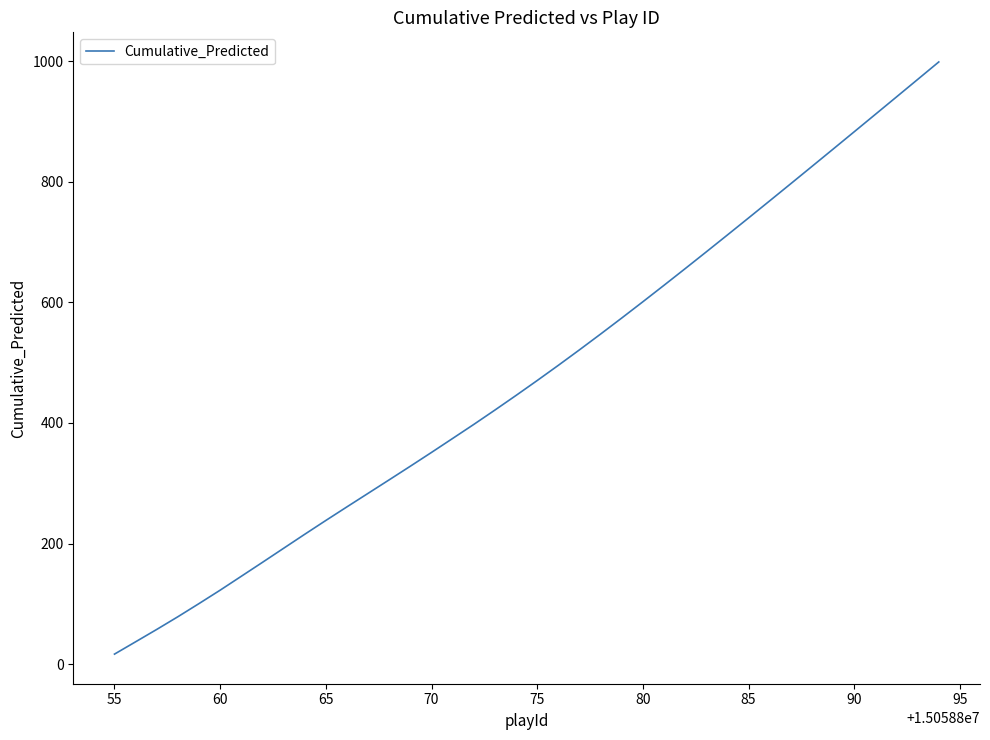

What is the difference between the second highest and minimum values?

952.7